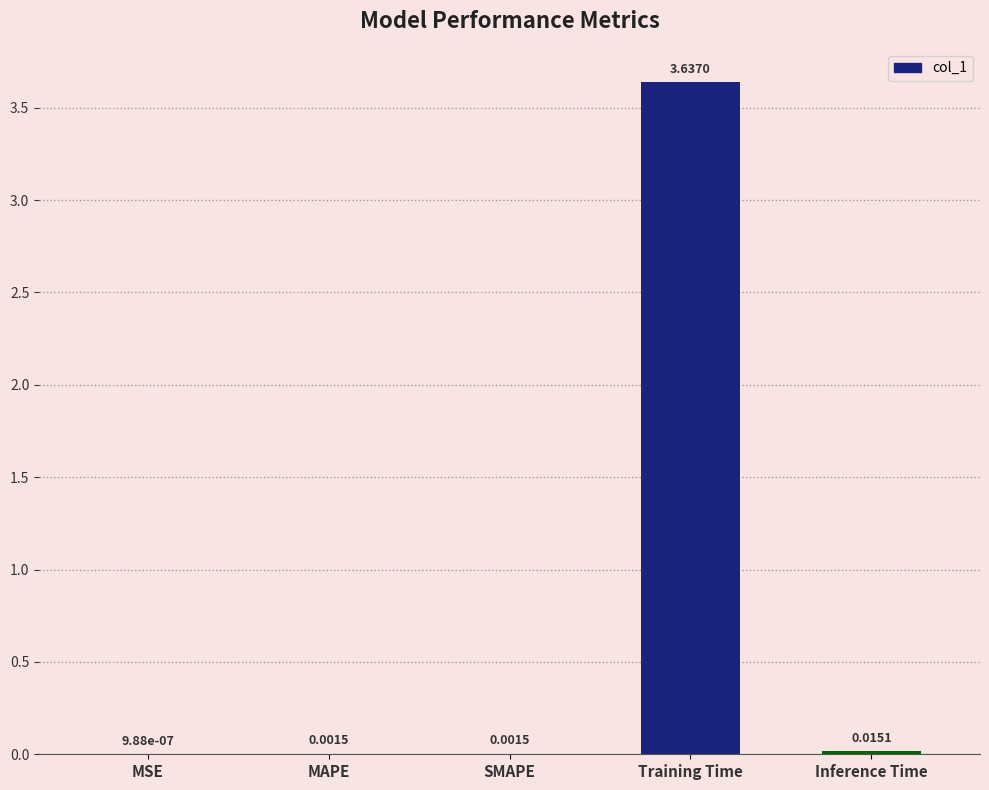

At which category does the chart reach its peak across all series?

Training Time